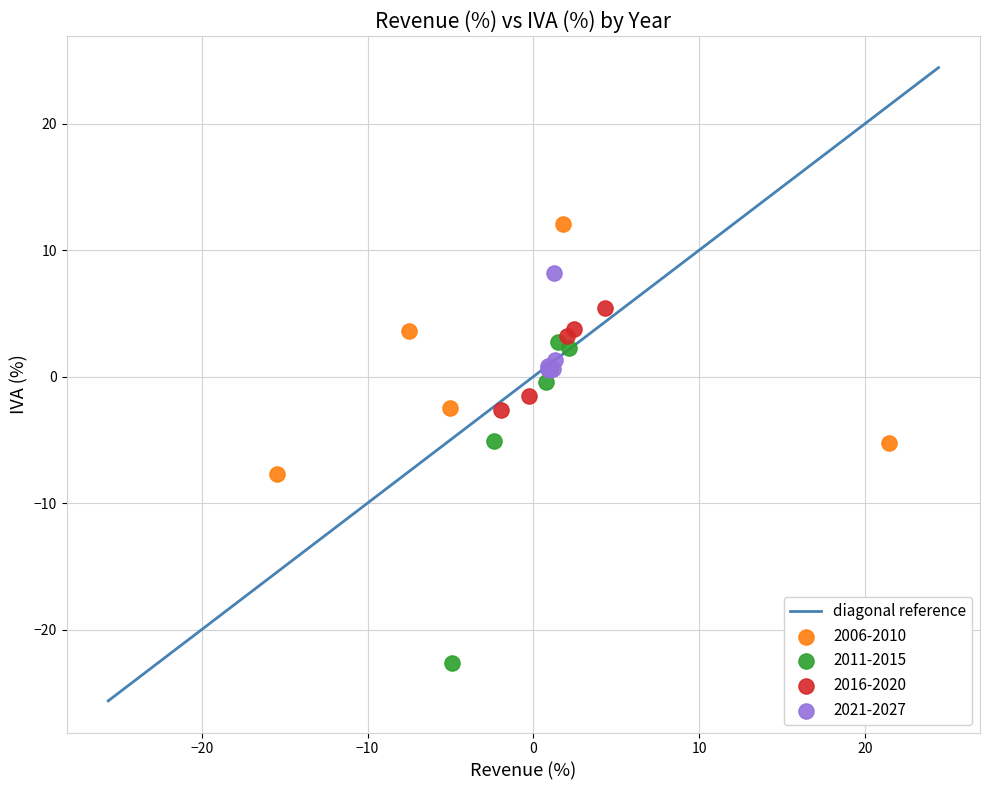

Which series contains the highest Y value?

2006-2010